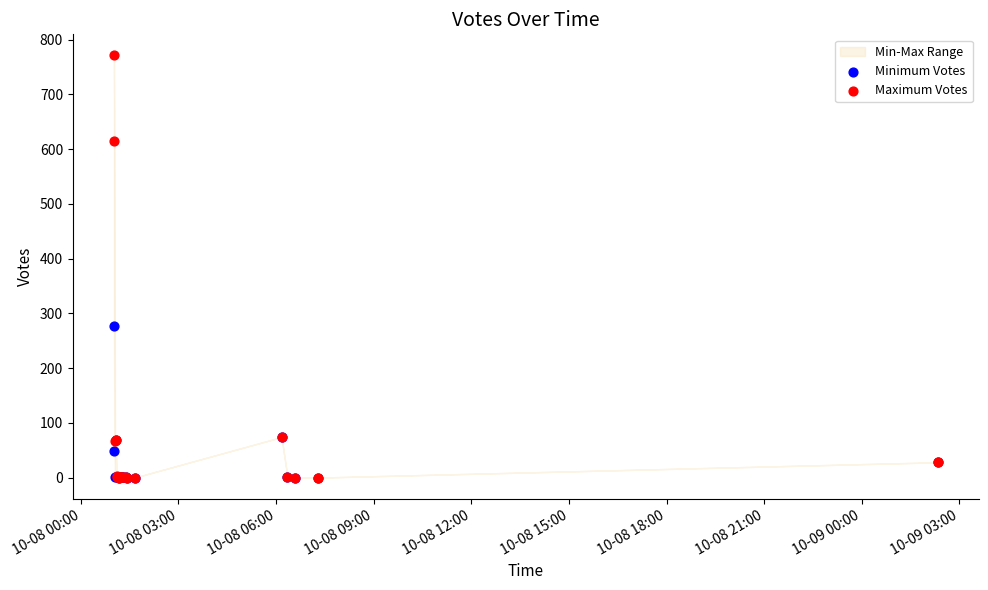

Which series contains the highest Y value?

Maximum Votes